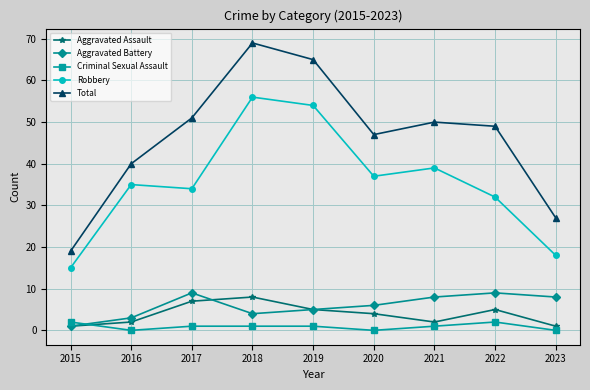

What is the maximum value for Total?

69